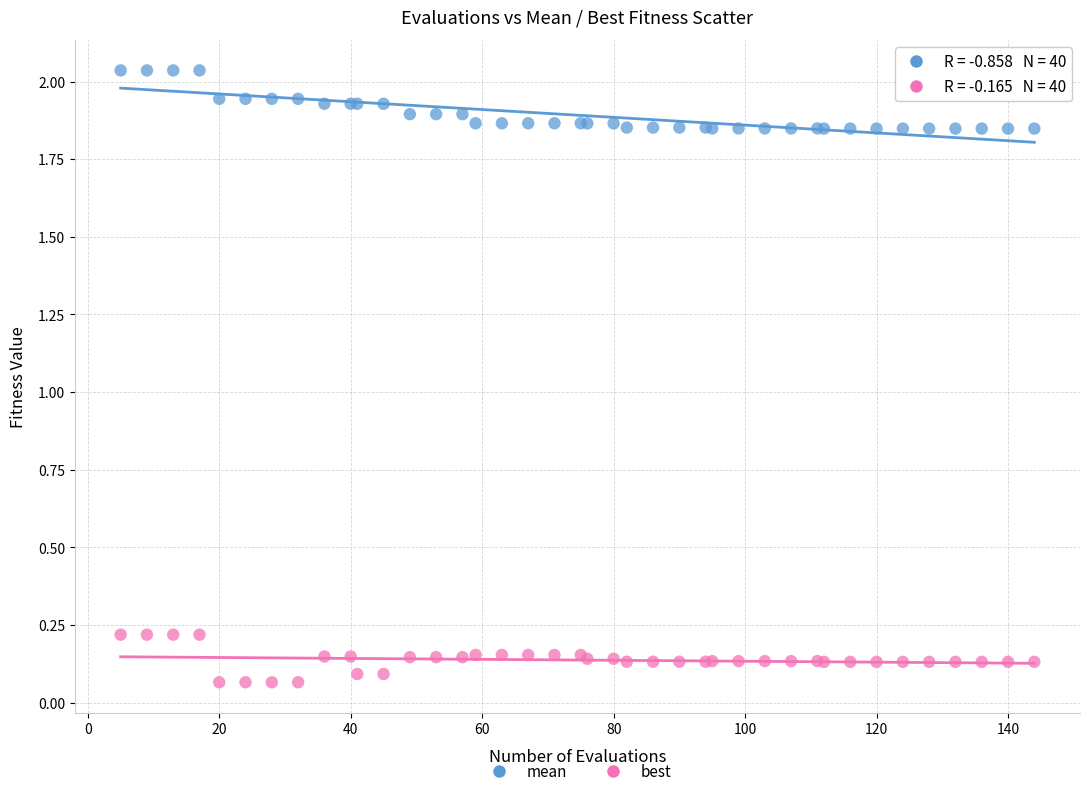

What are all the series names shown in the legend?

mean, best